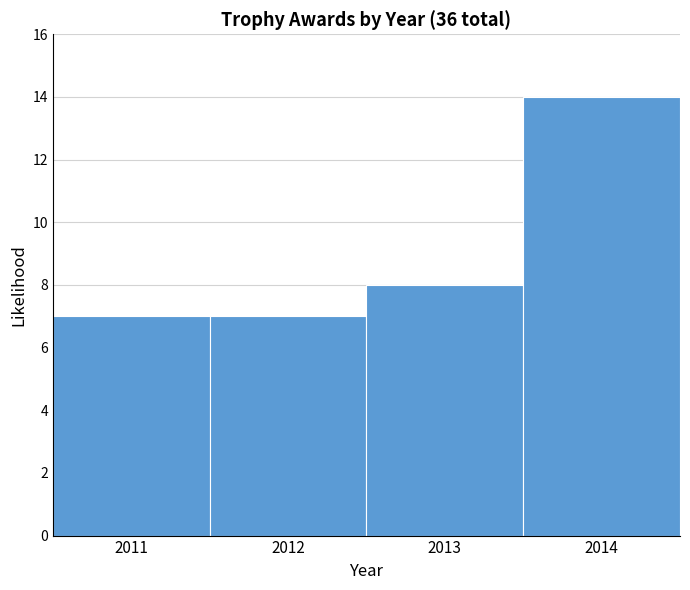

How tall is the bar that spans 2012.5 to 2013.5 on the x-axis? The values are not printed on the chart, so give them approximately, as read against the axis.

8